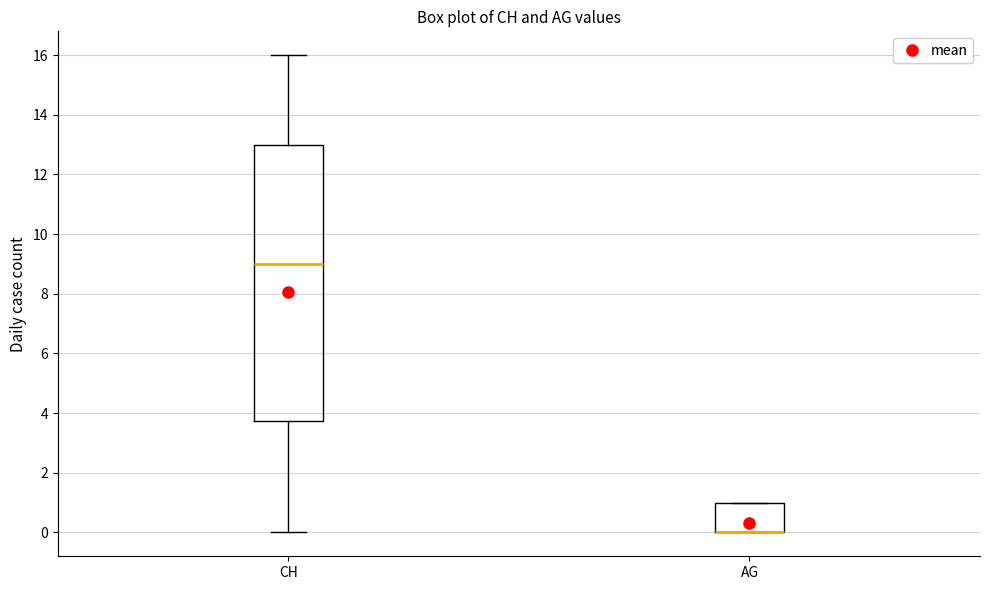

Where does the upper whisker of the box for CH end on the y-axis? The values are not printed on the chart, so give them approximately, as read against the axis.

16.0